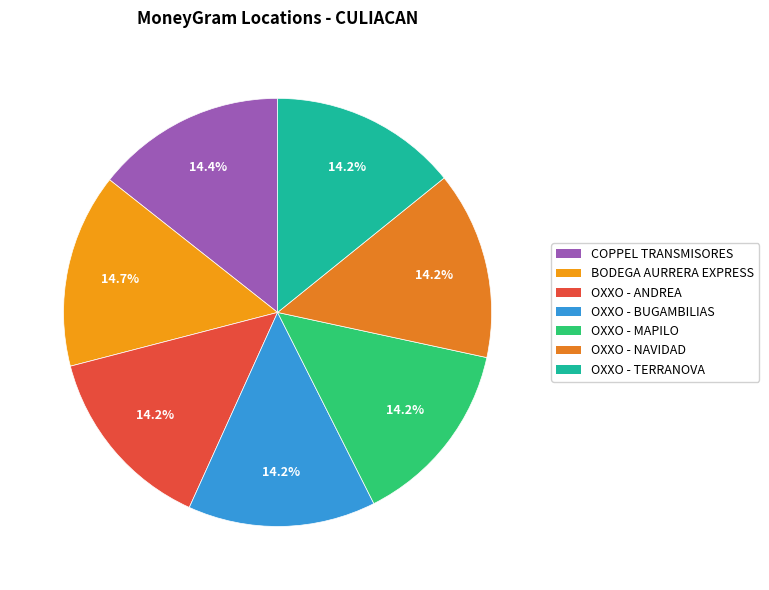

Which category has the smallest portion of the pie?

OXXO - MAPILO CUL